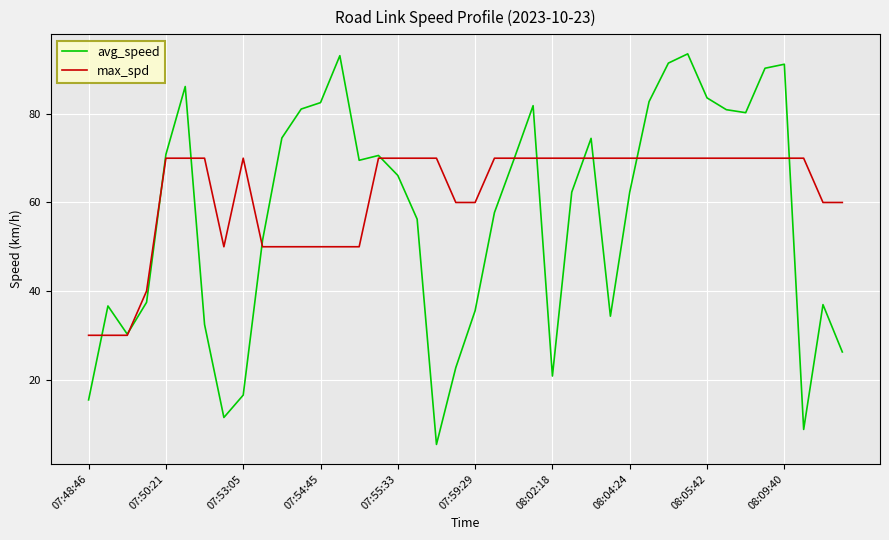

List the series in order of their overall mean, lowest first.

avg_speed, max_spd